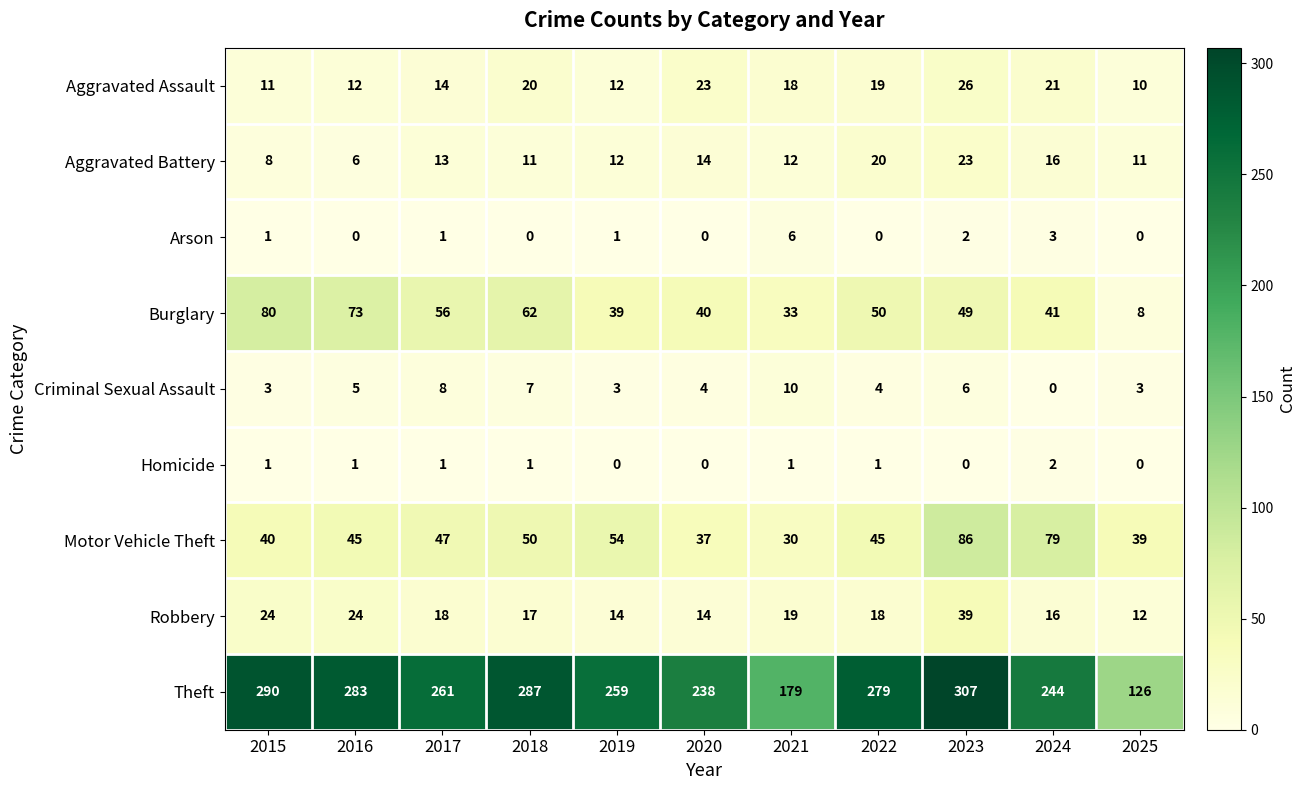

List the series in order of their peak value, highest first.

Theft, Motor Vehicle Theft, Burglary, Robbery, Aggravated Assault, Aggravated Battery, Criminal Sexual Assault, Arson, Homicide